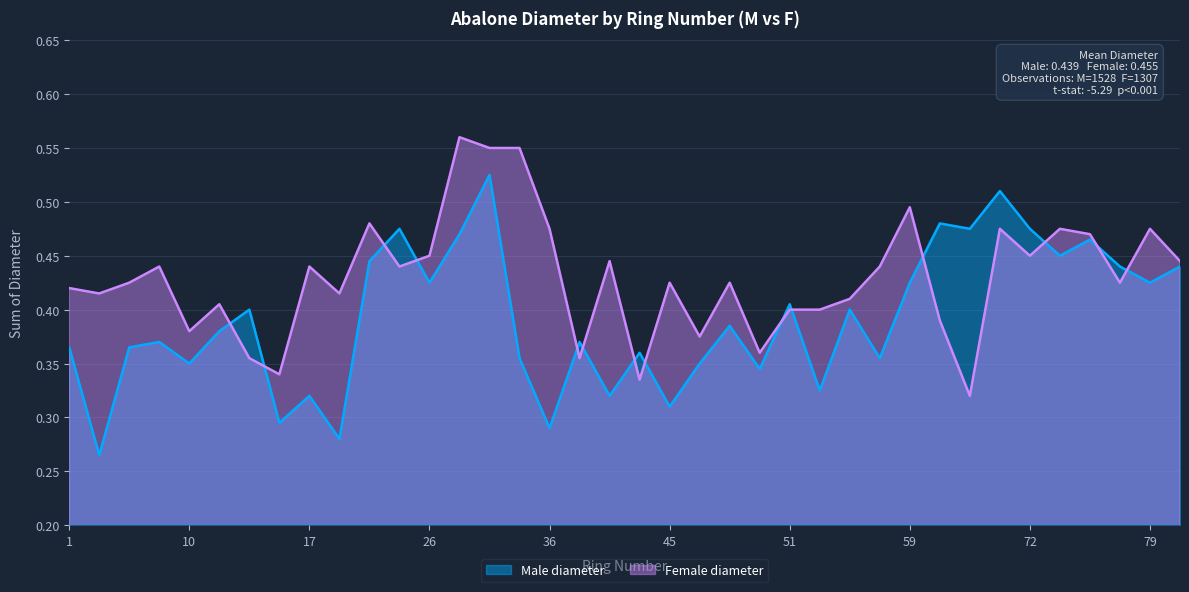

Reading right to left, list all the values displayed in this chart.

Male diameter: 0.4	0.4	0.4	0.5	0.5	0.5	0.5	0.5	0.5	0.4	0.4	0.4	0.3	0.4	0.3	0.4	0.3	0.3	0.4	0.3	0.4	0.3	0.4	0.5	0.5	0.4	0.5	0.4	0.3	0.3	0.3	0.4	0.4	0.3	0.4	0.4	0.3	0.4
Female diameter: 0.4	0.5	0.4	0.5	0.5	0.5	0.5	0.3	0.4	0.5	0.4	0.4	0.4	0.4	0.4	0.4	0.4	0.4	0.3	0.4	0.4	0.5	0.6	0.6	0.6	0.5	0.4	0.5	0.4	0.4	0.3	0.4	0.4	0.4	0.4	0.4	0.4	0.4